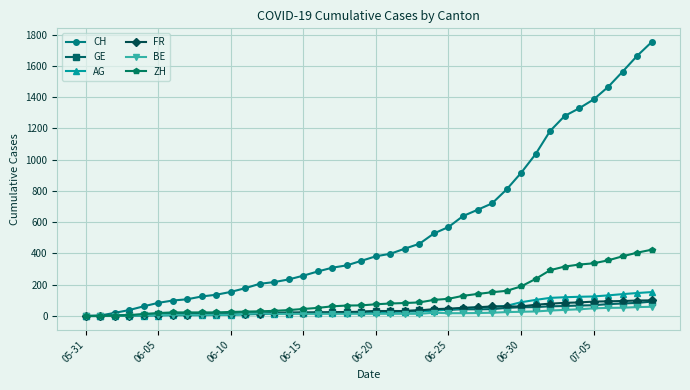

What is the maximum value for FR?

100